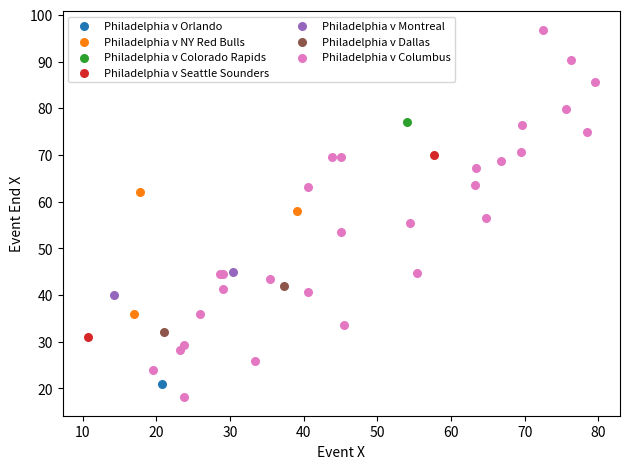

Which series contains the lowest Y value?

Philadelphia v Columbus